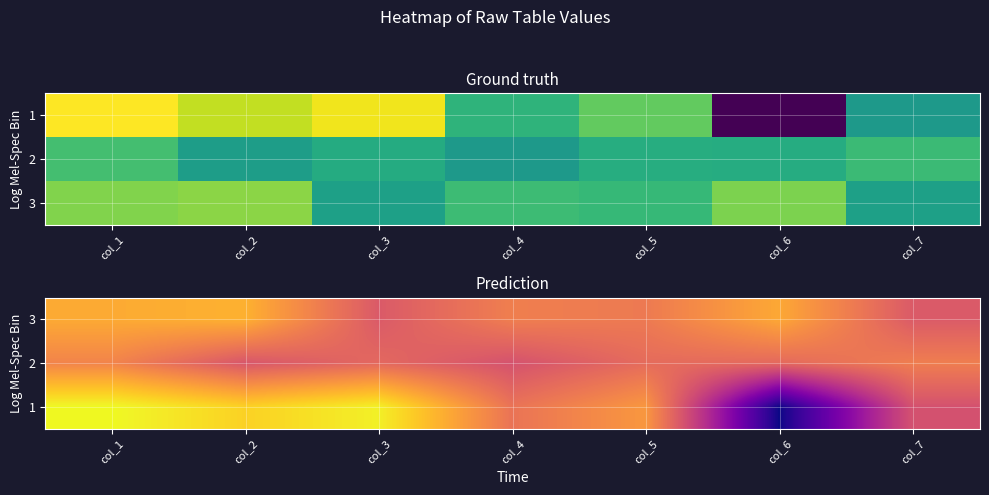

At which category is the sum across all series the highest?

col_1